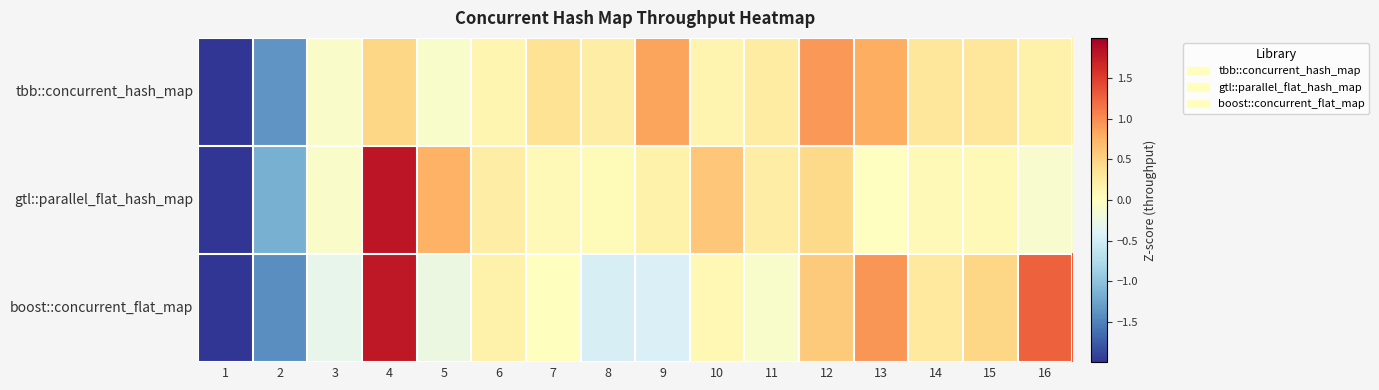

Reading left to right, extract all data points from this chart.

tbb::concurrent_hash_map: 1=-3.4	2=-1.4	3=-0.1	4=0.5	5=-0.1	6=0.1	7=0.4	8=0.2	9=0.8	10=0.1	11=0.2	12=0.9	13=0.8	14=0.3	15=0.3	16=0.2
gtl::parallel_flat_hash_map: 1=-3.2	2=-1.2	3=-0.1	4=1.8	5=0.8	6=0.2	7=0.1	8=0.1	9=0.2	10=0.6	11=0.2	12=0.4	13=-0.0	14=0.1	15=0.1	16=-0.1
boost::concurrent_flat_map: 1=-2.7	2=-1.4	3=-0.3	4=1.8	5=-0.2	6=0.2	7=0.0	8=-0.5	9=-0.4	10=0.1	11=-0.1	12=0.6	13=0.9	14=0.3	15=0.5	16=1.3